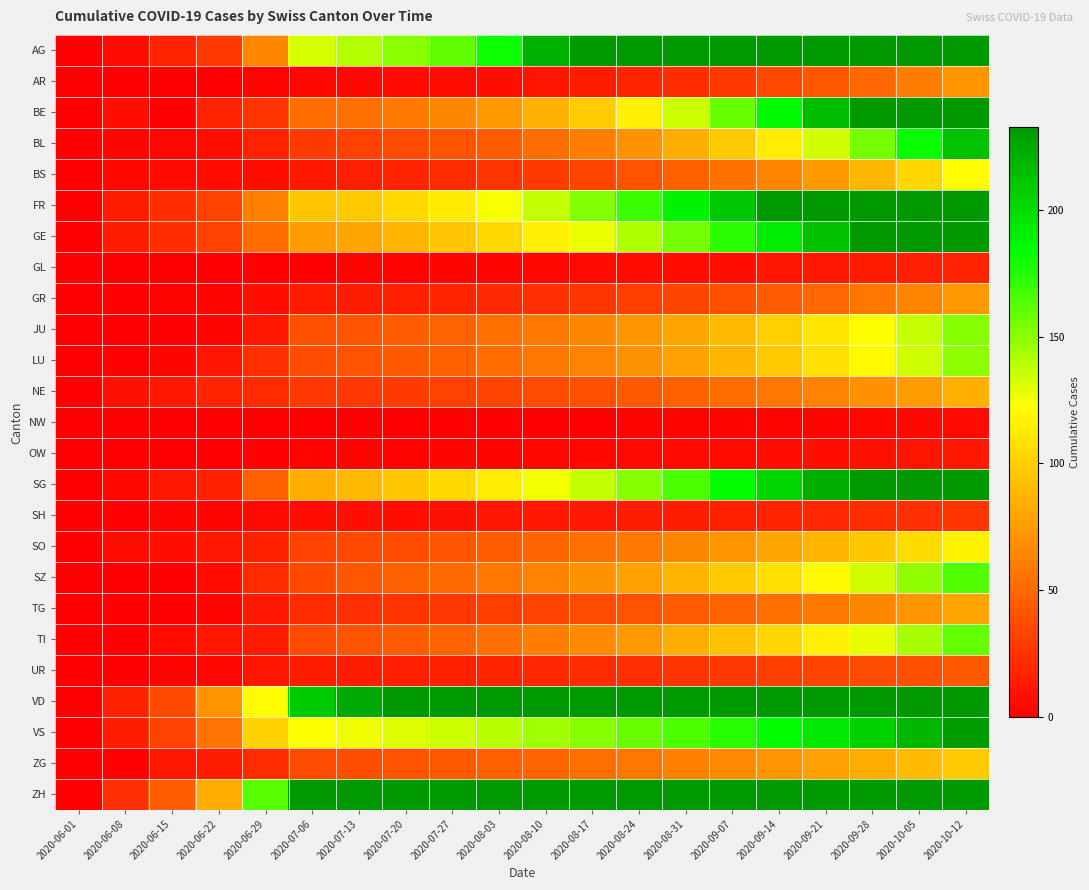

Reading left to right, transcribe all the data shown in this chart.

AG: 2020-06-01=0	2020-06-08=5	2020-06-15=17	2020-06-22=28	2020-06-29=65	2020-07-06=132	2020-07-13=140	2020-07-20=150	2020-07-27=160	2020-08-03=180	2020-08-10=220	2020-08-17=280	2020-08-24=350	2020-08-31=420	2020-09-07=500	2020-09-14=580	2020-09-21=680	2020-09-28=780	2020-10-05=900	2020-10-12=1050
AR: 2020-06-01=0	2020-06-08=0	2020-06-15=0	2020-06-22=0	2020-06-29=2	2020-07-06=4	2020-07-13=4	2020-07-20=5	2020-07-27=6	2020-08-03=8	2020-08-10=10	2020-08-17=14	2020-08-24=18	2020-08-31=22	2020-09-07=28	2020-09-14=35	2020-09-21=42	2020-09-28=50	2020-10-05=60	2020-10-12=72
BE: 2020-06-01=0	2020-06-08=8	2020-06-15=0	2020-06-22=17	2020-06-29=25	2020-07-06=52	2020-07-13=53	2020-07-20=58	2020-07-27=65	2020-08-03=74	2020-08-10=85	2020-08-17=98	2020-08-24=115	2020-08-31=135	2020-09-07=158	2020-09-14=185	2020-09-21=215	2020-09-28=250	2020-10-05=295	2020-10-12=348
BL: 2020-06-01=0	2020-06-08=3	2020-06-15=4	2020-06-22=7	2020-06-29=17	2020-07-06=29	2020-07-13=32	2020-07-20=36	2020-07-27=40	2020-08-03=45	2020-08-10=52	2020-08-17=60	2020-08-24=70	2020-08-31=83	2020-09-07=97	2020-09-14=114	2020-09-21=133	2020-09-28=155	2020-10-05=181	2020-10-12=212
BS: 2020-06-01=0	2020-06-08=4	2020-06-15=5	2020-06-22=7	2020-06-29=7	2020-07-06=12	2020-07-13=15	2020-07-20=18	2020-07-27=21	2020-08-03=25	2020-08-10=29	2020-08-17=34	2020-08-24=40	2020-08-31=47	2020-09-07=55	2020-09-14=64	2020-09-21=75	2020-09-28=88	2020-10-05=103	2020-10-12=121
FR: 2020-06-01=0	2020-06-08=13	2020-06-15=22	2020-06-22=32	2020-06-29=61	2020-07-06=95	2020-07-13=97	2020-07-20=104	2020-07-27=113	2020-08-03=124	2020-08-10=137	2020-08-17=152	2020-08-24=169	2020-08-31=188	2020-09-07=209	2020-09-14=232	2020-09-21=257	2020-09-28=285	2020-10-05=315	2020-10-12=348
GE: 2020-06-01=0	2020-06-08=14	2020-06-15=22	2020-06-22=32	2020-06-29=52	2020-07-06=76	2020-07-13=80	2020-07-20=87	2020-07-27=95	2020-08-03=104	2020-08-10=115	2020-08-17=127	2020-08-24=141	2020-08-31=156	2020-09-07=173	2020-09-14=192	2020-09-21=213	2020-09-28=236	2020-10-05=261	2020-10-12=289
GL: 2020-06-01=0	2020-06-08=0	2020-06-15=0	2020-06-22=0	2020-06-29=1	2020-07-06=1	2020-07-13=2	2020-07-20=2	2020-07-27=3	2020-08-03=3	2020-08-10=4	2020-08-17=5	2020-08-24=6	2020-08-31=7	2020-09-07=8	2020-09-14=10	2020-09-21=11	2020-09-28=13	2020-10-05=15	2020-10-12=17
GR: 2020-06-01=0	2020-06-08=1	2020-06-15=2	2020-06-22=3	2020-06-29=8	2020-07-06=13	2020-07-13=14	2020-07-20=16	2020-07-27=18	2020-08-03=20	2020-08-10=23	2020-08-17=26	2020-08-24=30	2020-08-31=34	2020-09-07=39	2020-09-14=44	2020-09-21=50	2020-09-28=57	2020-10-05=64	2020-10-12=73
JU: 2020-06-01=0	2020-06-08=0	2020-06-15=1	2020-06-22=3	2020-06-29=11	2020-07-06=39	2020-07-13=41	2020-07-20=44	2020-07-27=48	2020-08-03=53	2020-08-10=58	2020-08-17=65	2020-08-24=72	2020-08-31=80	2020-09-07=89	2020-09-14=99	2020-09-21=110	2020-09-28=122	2020-10-05=136	2020-10-12=151
LU: 2020-06-01=0	2020-06-08=1	2020-06-15=3	2020-06-22=10	2020-06-29=23	2020-07-06=37	2020-07-13=40	2020-07-20=43	2020-07-27=47	2020-08-03=52	2020-08-10=57	2020-08-17=63	2020-08-24=70	2020-08-31=78	2020-09-07=87	2020-09-14=97	2020-09-21=108	2020-09-28=120	2020-10-05=134	2020-10-12=149
NE: 2020-06-01=0	2020-06-08=9	2020-06-15=12	2020-06-22=18	2020-06-29=21	2020-07-06=27	2020-07-13=27	2020-07-20=29	2020-07-27=31	2020-08-03=33	2020-08-10=36	2020-08-17=39	2020-08-24=43	2020-08-31=47	2020-09-07=52	2020-09-14=57	2020-09-21=63	2020-09-28=69	2020-10-05=76	2020-10-12=84
NW: 2020-06-01=0	2020-06-08=0	2020-06-15=0	2020-06-22=0	2020-06-29=0	2020-07-06=0	2020-07-13=0	2020-07-20=0	2020-07-27=1	2020-08-03=1	2020-08-10=1	2020-08-17=1	2020-08-24=2	2020-08-31=2	2020-09-07=2	2020-09-14=3	2020-09-21=3	2020-09-28=4	2020-10-05=4	2020-10-12=5
OW: 2020-06-01=0	2020-06-08=0	2020-06-15=0	2020-06-22=0	2020-06-29=1	2020-07-06=2	2020-07-13=2	2020-07-20=2	2020-07-27=3	2020-08-03=3	2020-08-10=4	2020-08-17=4	2020-08-24=5	2020-08-31=5	2020-09-07=6	2020-09-14=7	2020-09-21=8	2020-09-28=9	2020-10-05=10	2020-10-12=12
SG: 2020-06-01=0	2020-06-08=4	2020-06-15=11	2020-06-22=16	2020-06-29=46	2020-07-06=83	2020-07-13=89	2020-07-20=96	2020-07-27=104	2020-08-03=114	2020-08-10=125	2020-08-17=137	2020-08-24=151	2020-08-31=166	2020-09-07=183	2020-09-14=202	2020-09-21=222	2020-09-28=245	2020-10-05=270	2020-10-12=297
SH: 2020-06-01=0	2020-06-08=1	2020-06-15=3	2020-06-22=3	2020-06-29=5	2020-07-06=7	2020-07-13=8	2020-07-20=8	2020-07-27=9	2020-08-03=10	2020-08-10=11	2020-08-17=12	2020-08-24=13	2020-08-31=14	2020-09-07=16	2020-09-14=17	2020-09-21=19	2020-09-28=21	2020-10-05=23	2020-10-12=26
SO: 2020-06-01=0	2020-06-08=6	2020-06-15=8	2020-06-22=11	2020-06-29=16	2020-07-06=32	2020-07-13=35	2020-07-20=38	2020-07-27=41	2020-08-03=45	2020-08-10=49	2020-08-17=54	2020-08-24=59	2020-08-31=65	2020-09-07=72	2020-09-14=79	2020-09-21=87	2020-09-28=96	2020-10-05=106	2020-10-12=117
SZ: 2020-06-01=0	2020-06-08=0	2020-06-15=1	2020-06-22=6	2020-06-29=21	2020-07-06=35	2020-07-13=42	2020-07-20=46	2020-07-27=51	2020-08-03=57	2020-08-10=63	2020-08-17=70	2020-08-24=78	2020-08-31=87	2020-09-07=97	2020-09-14=108	2020-09-21=120	2020-09-28=133	2020-10-05=148	2020-10-12=164
TG: 2020-06-01=0	2020-06-08=1	2020-06-15=1	2020-06-22=3	2020-06-29=12	2020-07-06=21	2020-07-13=23	2020-07-20=25	2020-07-27=27	2020-08-03=30	2020-08-10=33	2020-08-17=36	2020-08-24=40	2020-08-31=44	2020-09-07=48	2020-09-14=53	2020-09-21=59	2020-09-28=65	2020-10-05=72	2020-10-12=79
TI: 2020-06-01=0	2020-06-08=1	2020-06-15=6	2020-06-22=11	2020-06-29=13	2020-07-06=36	2020-07-13=40	2020-07-20=44	2020-07-27=49	2020-08-03=54	2020-08-10=60	2020-08-17=67	2020-08-24=74	2020-08-31=83	2020-09-07=92	2020-09-14=103	2020-09-21=115	2020-09-28=128	2020-10-05=143	2020-10-12=159
UR: 2020-06-01=0	2020-06-08=0	2020-06-15=2	2020-06-22=4	2020-06-29=10	2020-07-06=14	2020-07-13=14	2020-07-20=15	2020-07-27=16	2020-08-03=18	2020-08-10=19	2020-08-17=21	2020-08-24=23	2020-08-31=25	2020-09-07=27	2020-09-14=30	2020-09-21=33	2020-09-28=36	2020-10-05=39	2020-10-12=43
VD: 2020-06-01=0	2020-06-08=16	2020-06-15=35	2020-06-22=71	2020-06-29=121	2020-07-06=208	2020-07-13=224	2020-07-20=242	2020-07-27=262	2020-08-03=284	2020-08-10=308	2020-08-17=334	2020-08-24=363	2020-08-31=394	2020-09-07=428	2020-09-14=465	2020-09-21=505	2020-09-28=548	2020-10-05=595	2020-10-12=646
VS: 2020-06-01=0	2020-06-08=14	2020-06-15=32	2020-06-22=56	2020-06-29=101	2020-07-06=123	2020-07-13=126	2020-07-20=130	2020-07-27=134	2020-08-03=139	2020-08-10=145	2020-08-17=151	2020-08-24=158	2020-08-31=166	2020-09-07=174	2020-09-14=184	2020-09-21=194	2020-09-28=205	2020-10-05=217	2020-10-12=230
ZG: 2020-06-01=0	2020-06-08=1	2020-06-15=11	2020-06-22=14	2020-06-29=21	2020-07-06=36	2020-07-13=38	2020-07-20=40	2020-07-27=43	2020-08-03=46	2020-08-10=49	2020-08-17=53	2020-08-24=57	2020-08-31=61	2020-09-07=66	2020-09-14=71	2020-09-21=77	2020-09-28=83	2020-10-05=90	2020-10-12=97
ZH: 2020-06-01=0	2020-06-08=23	2020-06-15=45	2020-06-22=83	2020-06-29=162	2020-07-06=357	2020-07-13=382	2020-07-20=409	2020-07-27=439	2020-08-03=471	2020-08-10=506	2020-08-17=544	2020-08-24=585	2020-08-31=630	2020-09-07=679	2020-09-14=732	2020-09-21=789	2020-09-28=851	2020-10-05=918	2020-10-12=991